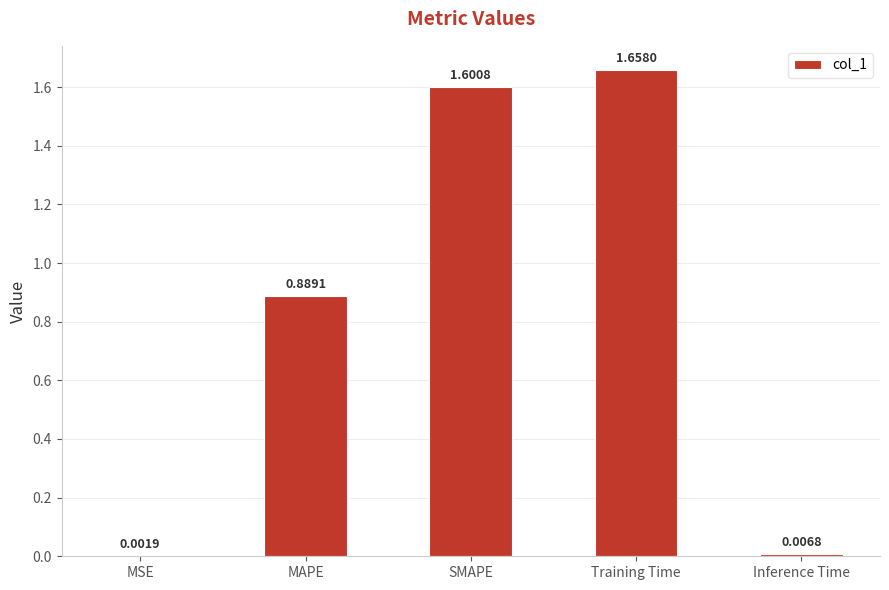

What is the average value?

0.8